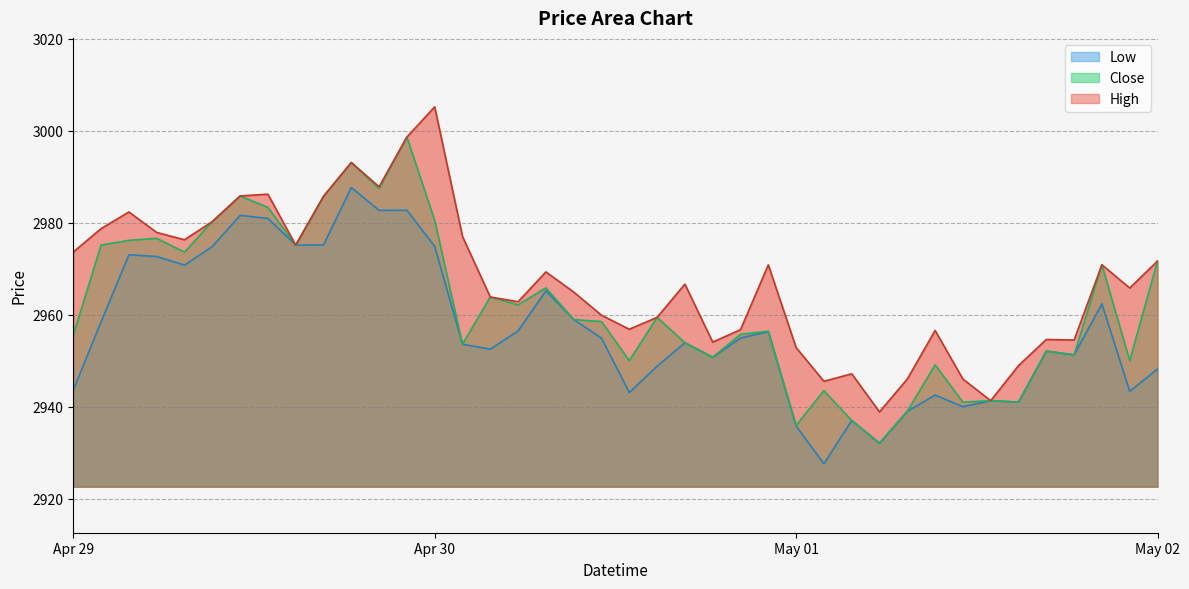

Is it true that Close equals 1393.7 at Apr 29?

False